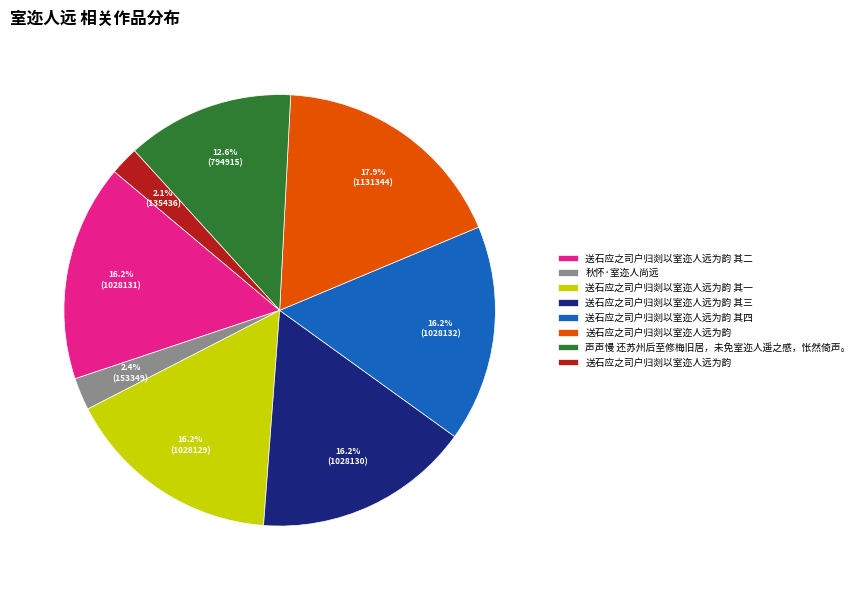

Does any single category account for the majority?

No